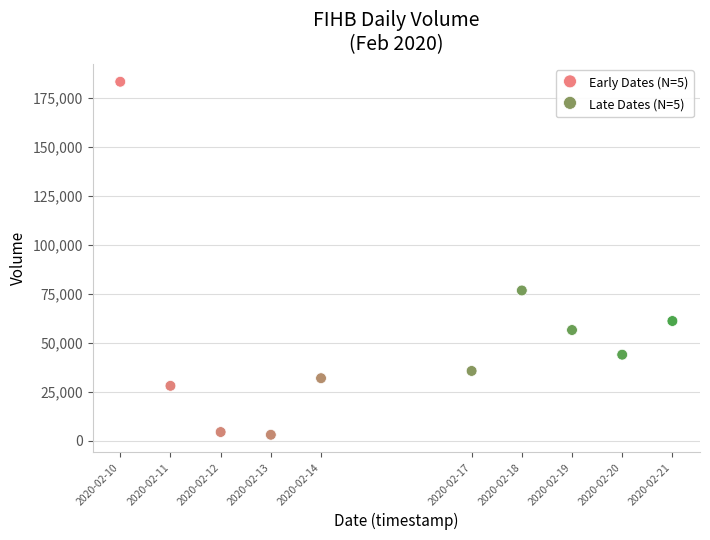

Which series reaches the maximum Y coordinate?

Early Dates (N=5)